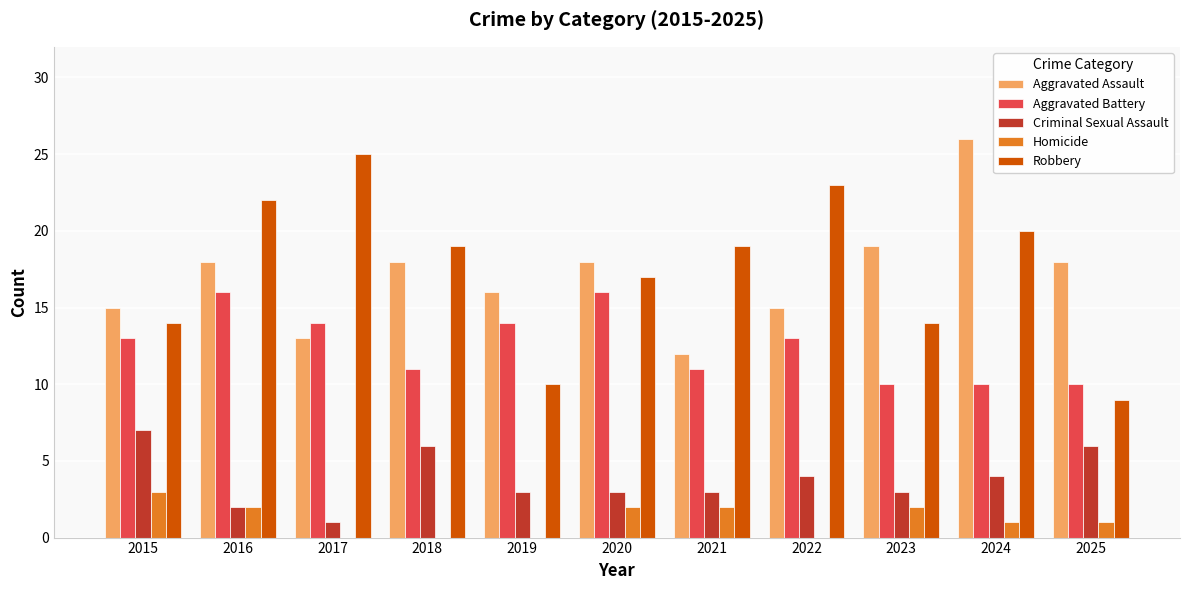

What is the maximum value shown in the chart?

26